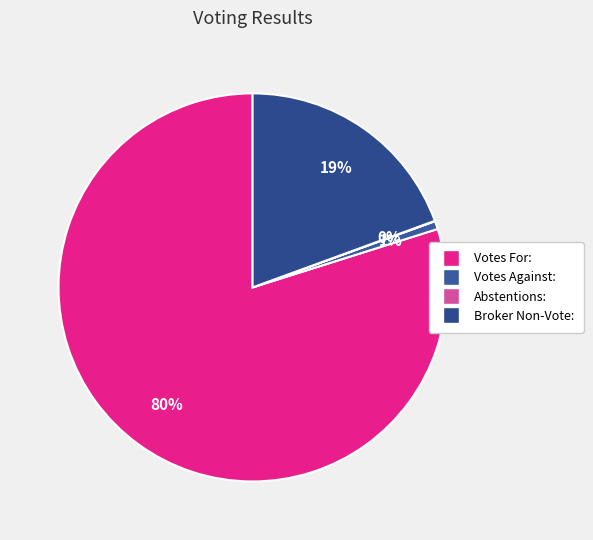

Is it true that Votes For: is 72% of the pie?

False